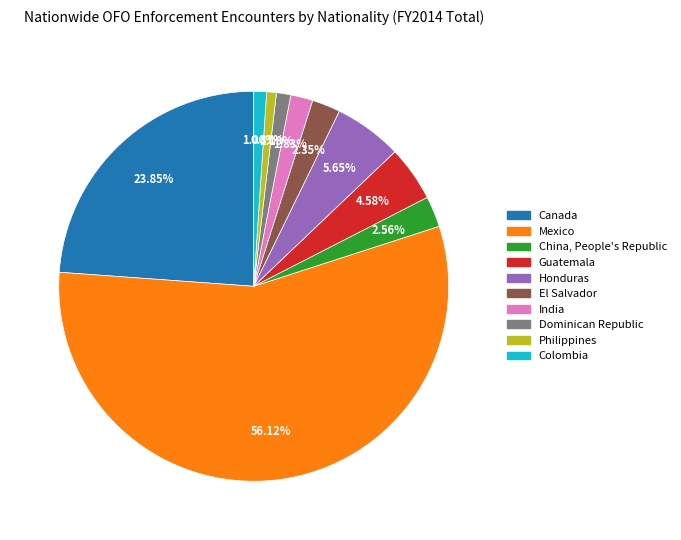

What is the largest slice in the pie chart?

Mexico